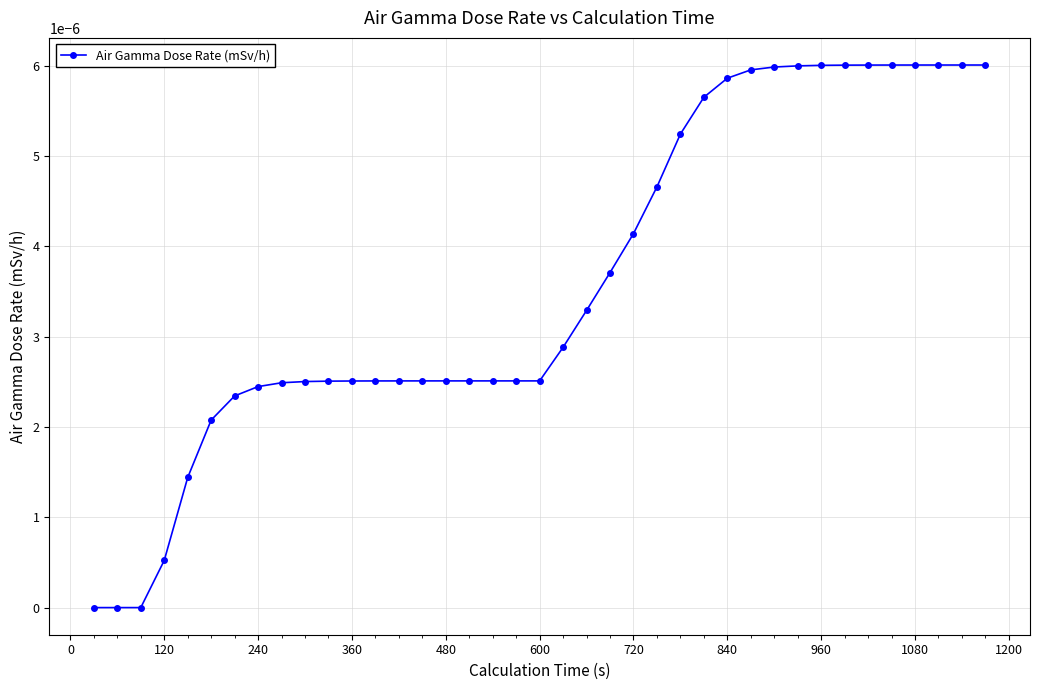

Does the chart have visible grid lines?

Yes